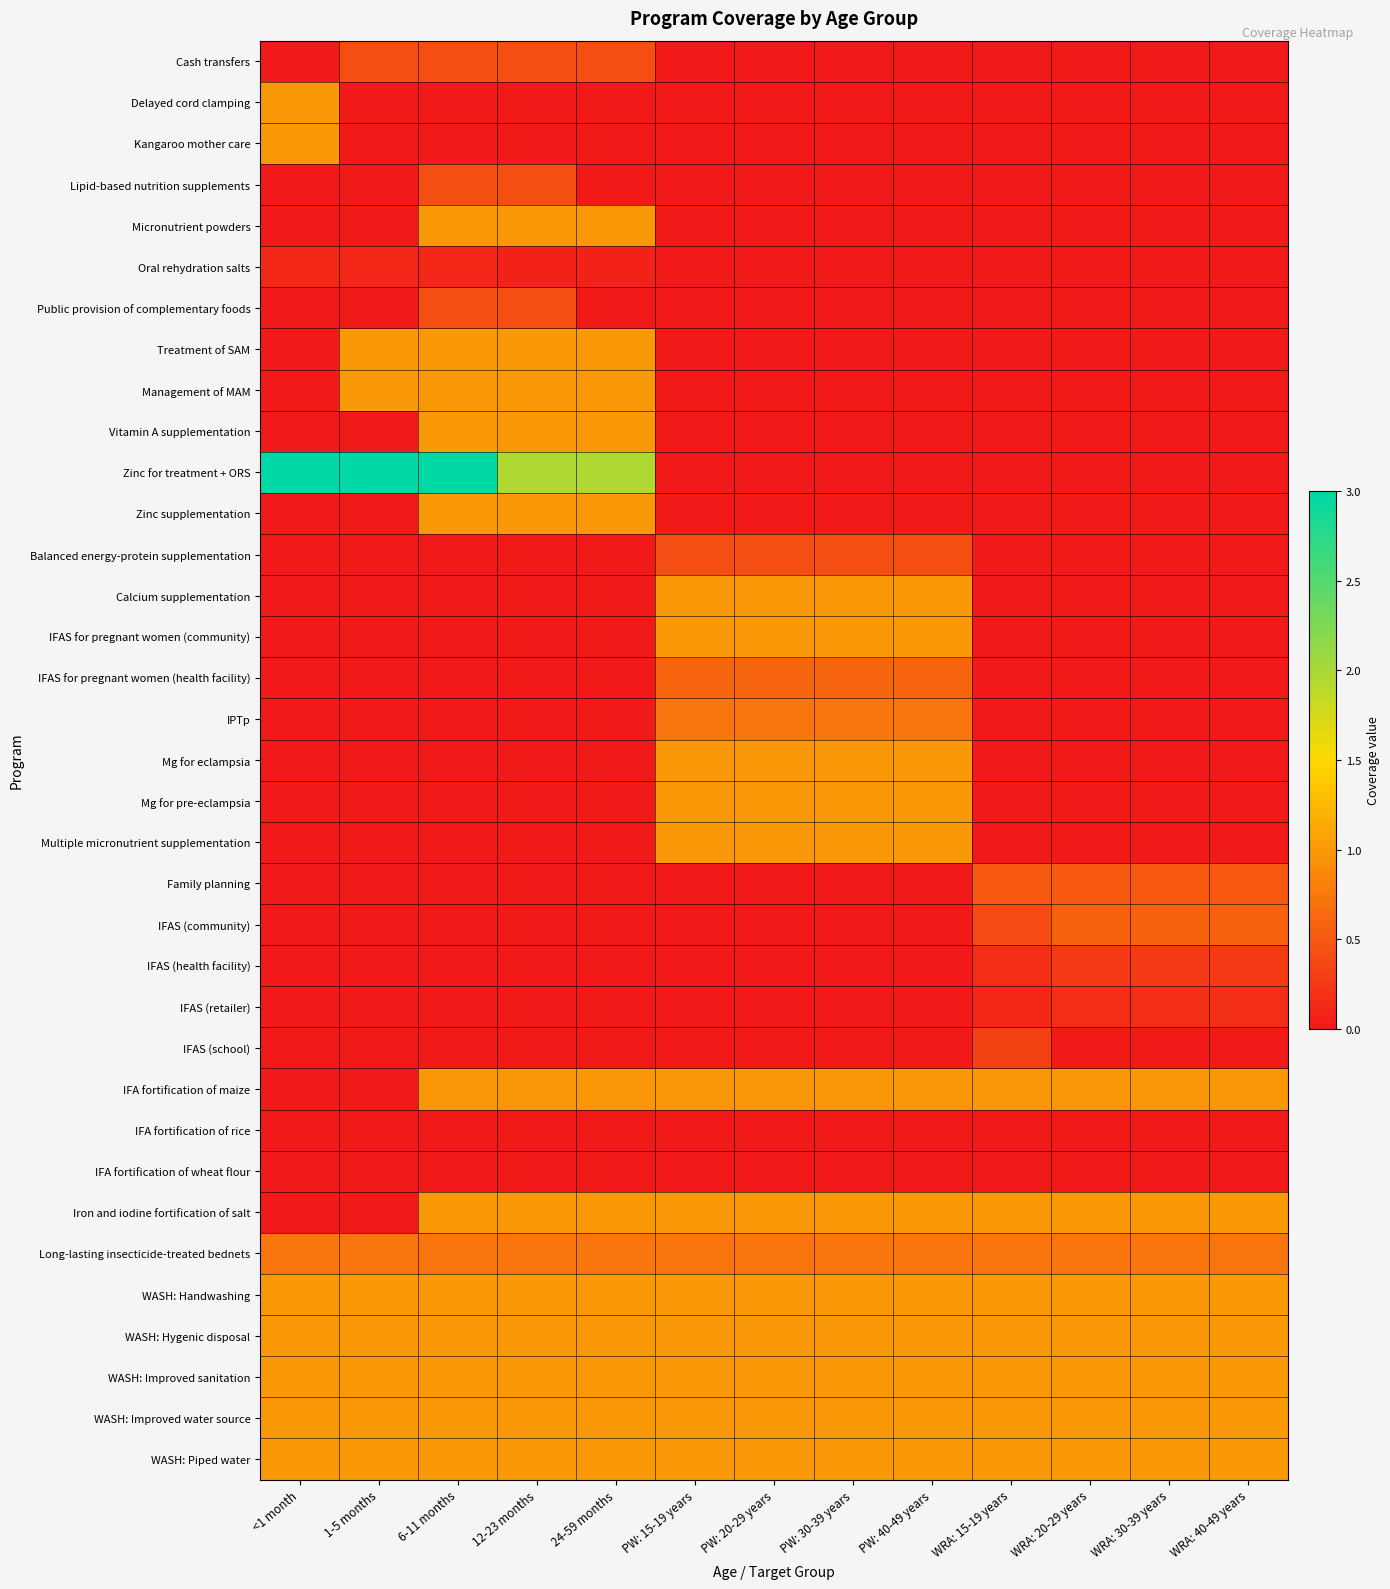

How many series are shown in this chart?

35